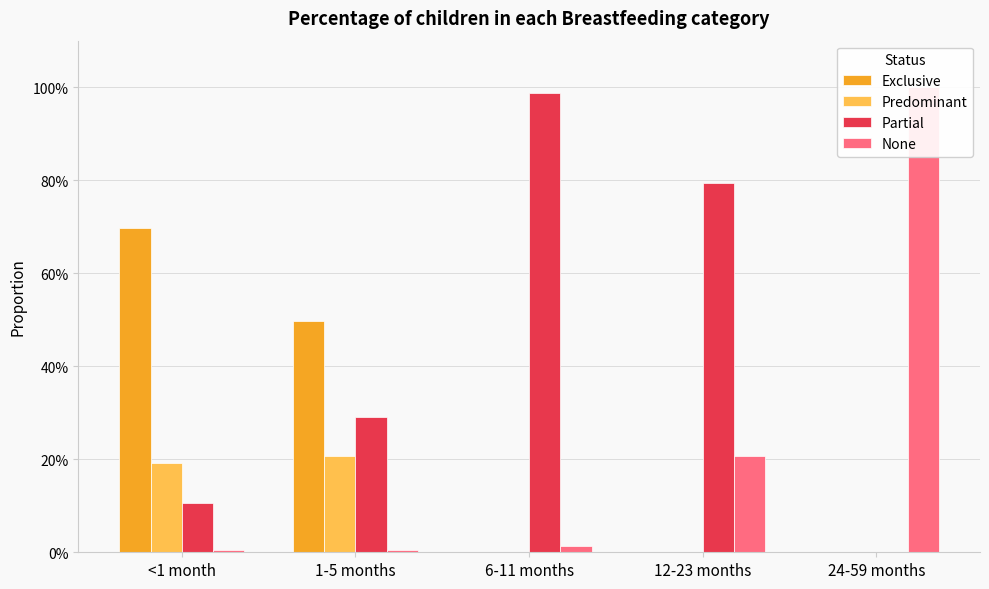

What is the difference between the highest and lowest values at 1-5 months?

0.5